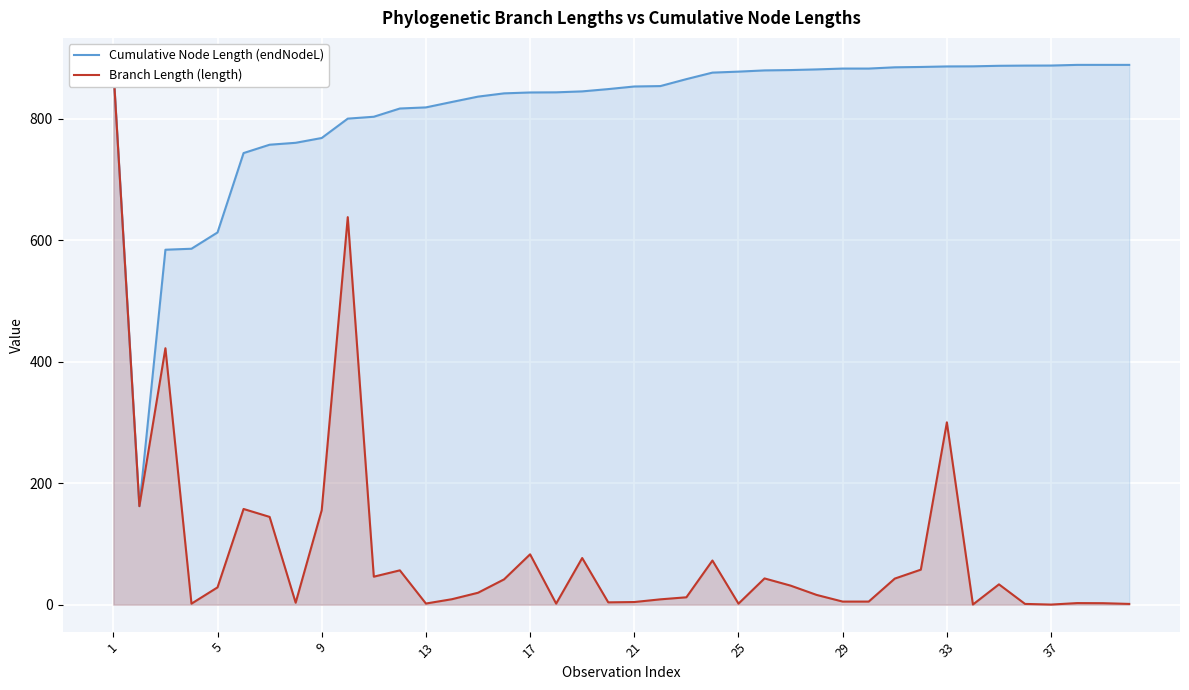

How many lines are shown in the chart?

2